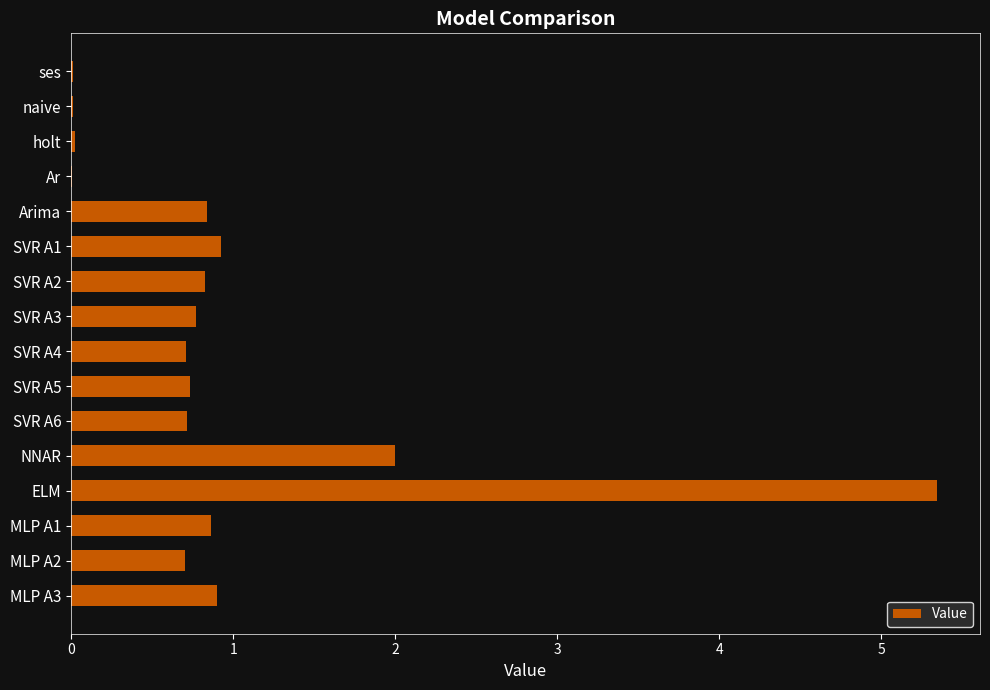

The chart shows a value of 0.3 at SVR A1. True or false?

False